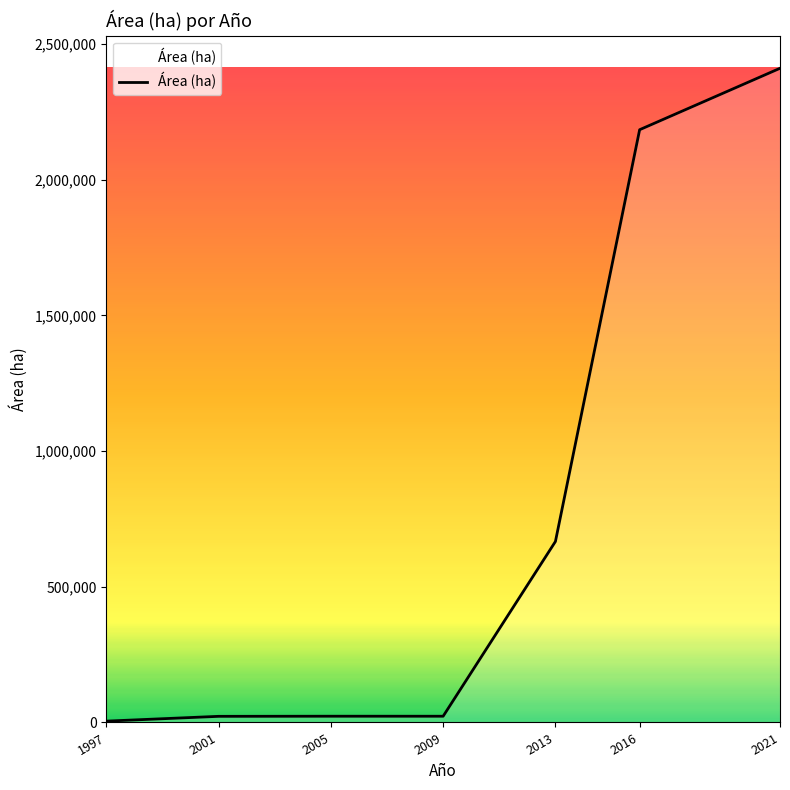

What is the difference between the second highest and minimum values?

2179778.2